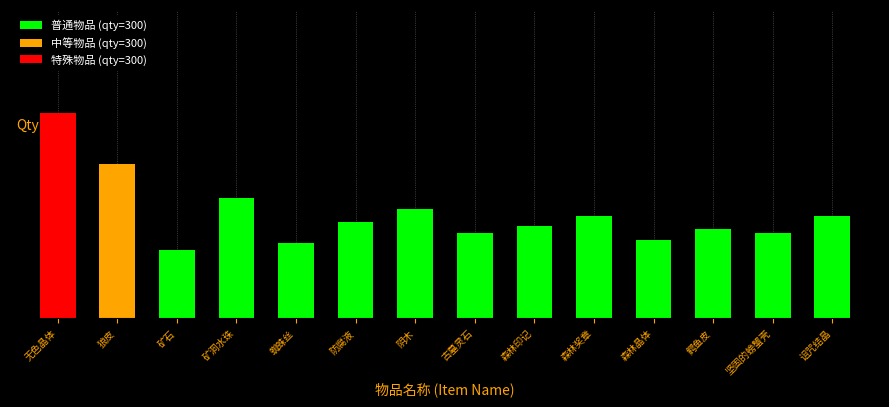

What is the change in value from 狼皮 to 矿石?

-2.5